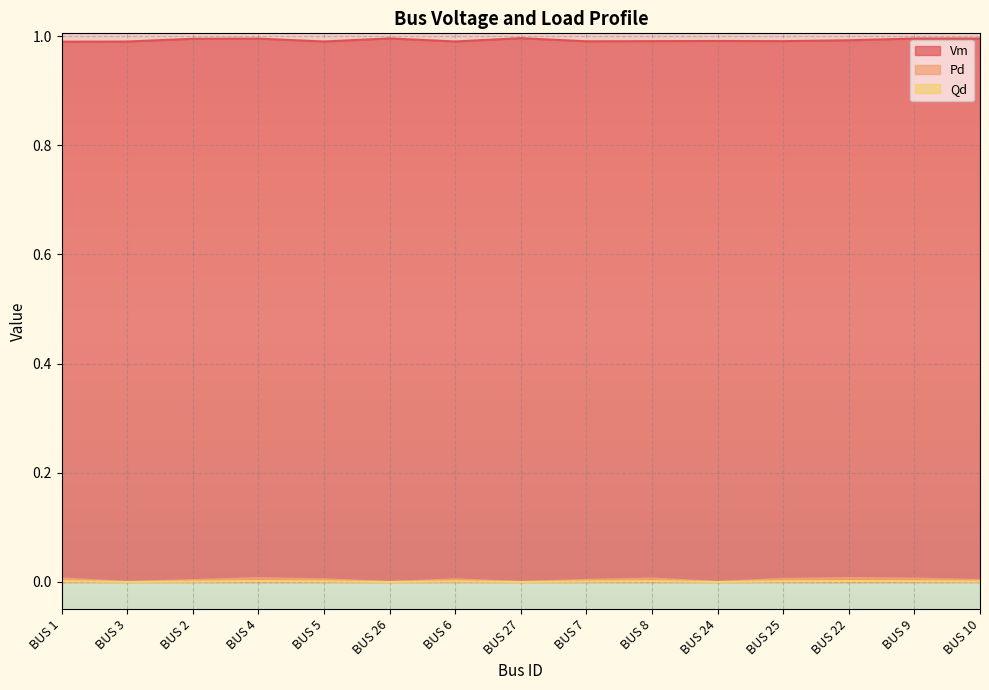

What is the sum of all Vm values?

14.9